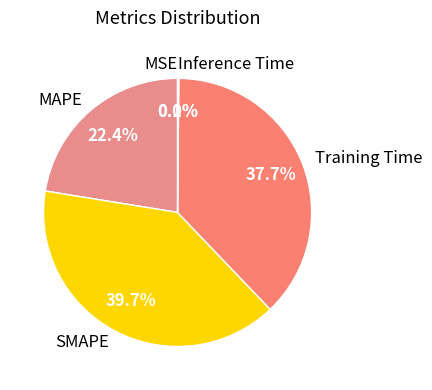

Which category has the biggest portion of the pie?

SMAPE